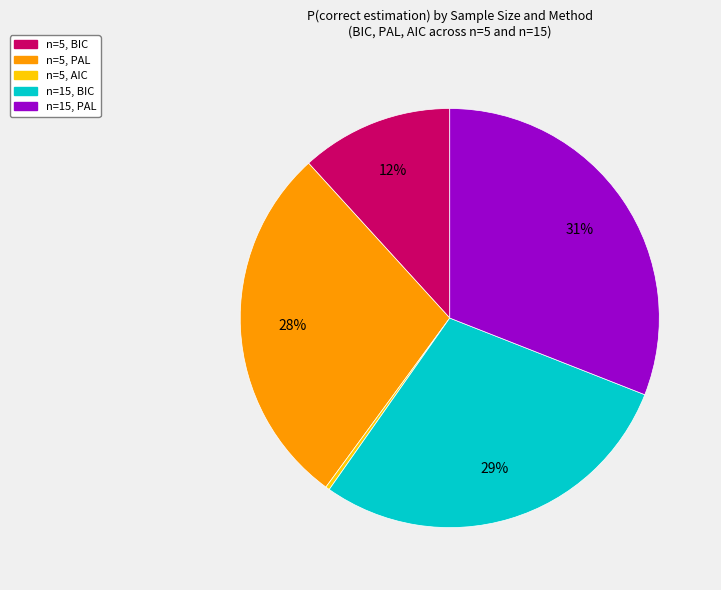

Is there any slice that represents more than half of the pie?

No